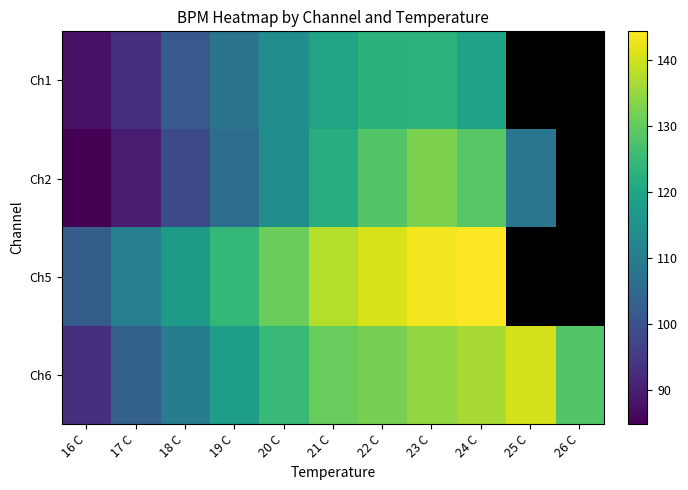

The Ch2 series shows 128.8 at 24 C. True or false?

True